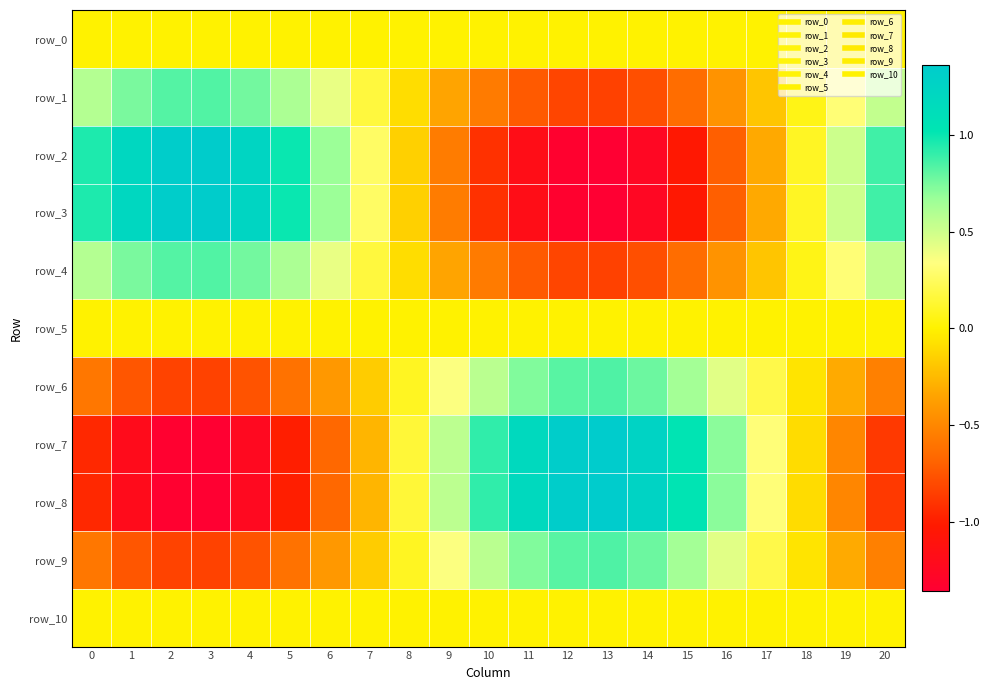

Reading left to right, transcribe all the data shown in this chart.

row_0: 0=0.0	1=0.0	2=0.0	3=0.0	4=0.0	5=0.0	6=0.0	7=0.0	8=0.0	9=0.0	10=0.0	11=0.0	12=0.0	13=0.0	14=0.0	15=0.0	16=0.0	17=0.0	18=0.0	19=0.0	20=0.0
row_1: 0=0.6	1=0.7	2=0.8	3=0.8	4=0.8	5=0.6	6=0.4	7=0.2	8=-0.1	9=-0.3	10=-0.6	11=-0.7	12=-0.8	13=-0.8	14=-0.8	15=-0.6	16=-0.4	17=-0.2	18=0.1	19=0.3	20=0.5
row_2: 0=1.0	1=1.2	2=1.3	3=1.4	4=1.2	5=1.0	6=0.7	7=0.3	8=-0.2	9=-0.6	10=-0.9	11=-1.2	12=-1.3	13=-1.4	14=-1.3	15=-1.0	16=-0.7	17=-0.3	18=0.1	19=0.5	20=0.9
row_3: 0=1.0	1=1.2	2=1.3	3=1.4	4=1.2	5=1.0	6=0.7	7=0.3	8=-0.2	9=-0.6	10=-0.9	11=-1.2	12=-1.3	13=-1.4	14=-1.3	15=-1.0	16=-0.7	17=-0.3	18=0.1	19=0.5	20=0.9
row_4: 0=0.6	1=0.7	2=0.8	3=0.8	4=0.8	5=0.6	6=0.4	7=0.2	8=-0.1	9=-0.3	10=-0.6	11=-0.7	12=-0.8	13=-0.8	14=-0.8	15=-0.6	16=-0.4	17=-0.2	18=0.1	19=0.3	20=0.5
row_5: 0=0.0	1=0.0	2=0.0	3=0.0	4=0.0	5=0.0	6=0.0	7=0.0	8=0.0	9=0.0	10=0.0	11=0.0	12=0.0	13=0.0	14=0.0	15=0.0	16=0.0	17=0.0	18=0.0	19=0.0	20=0.0
row_6: 0=-0.6	1=-0.7	2=-0.8	3=-0.8	4=-0.8	5=-0.6	6=-0.4	7=-0.2	8=0.1	9=0.3	10=0.6	11=0.7	12=0.8	13=0.8	14=0.8	15=0.6	16=0.4	17=0.2	18=-0.1	19=-0.3	20=-0.5
row_7: 0=-1.0	1=-1.2	2=-1.3	3=-1.4	4=-1.2	5=-1.0	6=-0.7	7=-0.3	8=0.2	9=0.6	10=0.9	11=1.2	12=1.3	13=1.4	14=1.3	15=1.0	16=0.7	17=0.3	18=-0.1	19=-0.5	20=-0.9
row_8: 0=-1.0	1=-1.2	2=-1.3	3=-1.4	4=-1.2	5=-1.0	6=-0.7	7=-0.3	8=0.2	9=0.6	10=0.9	11=1.2	12=1.3	13=1.4	14=1.3	15=1.0	16=0.7	17=0.3	18=-0.1	19=-0.5	20=-0.9
row_9: 0=-0.6	1=-0.7	2=-0.8	3=-0.8	4=-0.8	5=-0.6	6=-0.4	7=-0.2	8=0.1	9=0.3	10=0.6	11=0.7	12=0.8	13=0.8	14=0.8	15=0.6	16=0.4	17=0.2	18=-0.1	19=-0.3	20=-0.5
row_10: 0=0.0	1=0.0	2=0.0	3=0.0	4=0.0	5=0.0	6=0.0	7=0.0	8=0.0	9=0.0	10=0.0	11=0.0	12=0.0	13=0.0	14=0.0	15=0.0	16=0.0	17=0.0	18=0.0	19=0.0	20=0.0